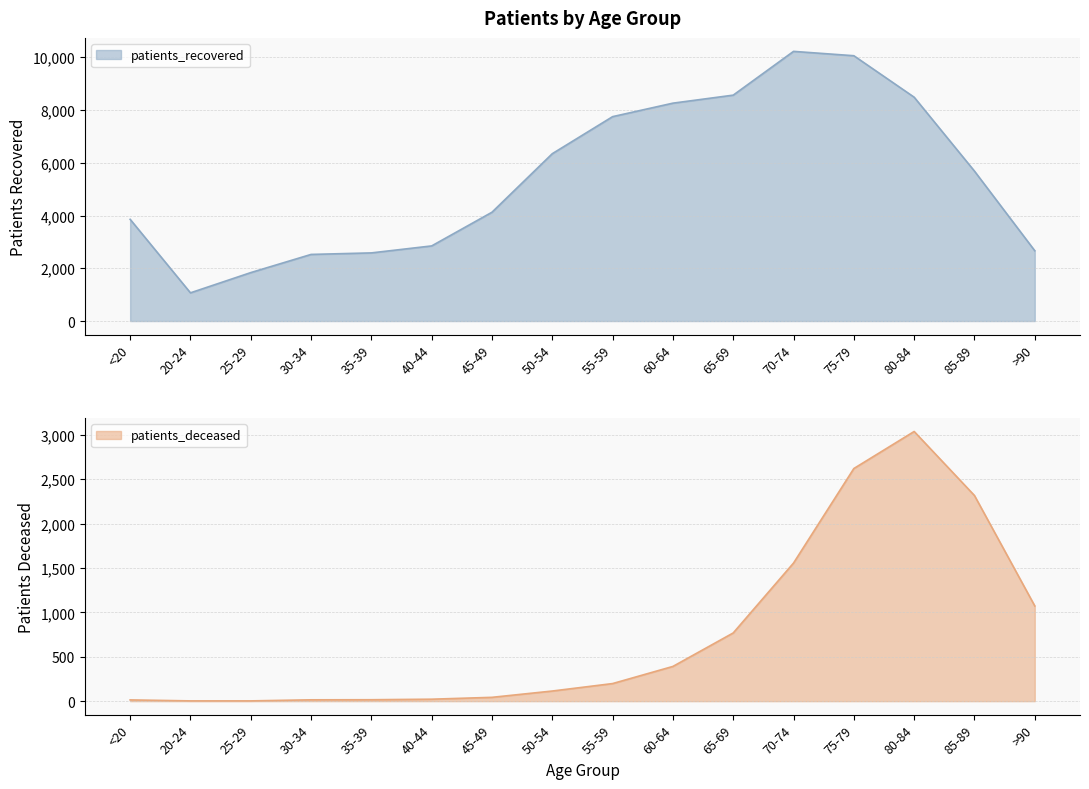

Reading right to left, list all the values displayed in this chart.

patients_deceased: 1072	2315	3036	2619	1555	768	391	198	114	43	22	16	15	3	3	14
patients_recovered: 2665	5683	8485	10057	10222	8563	8259	7748	6344	4125	2848	2583	2525	1836	1069	3856